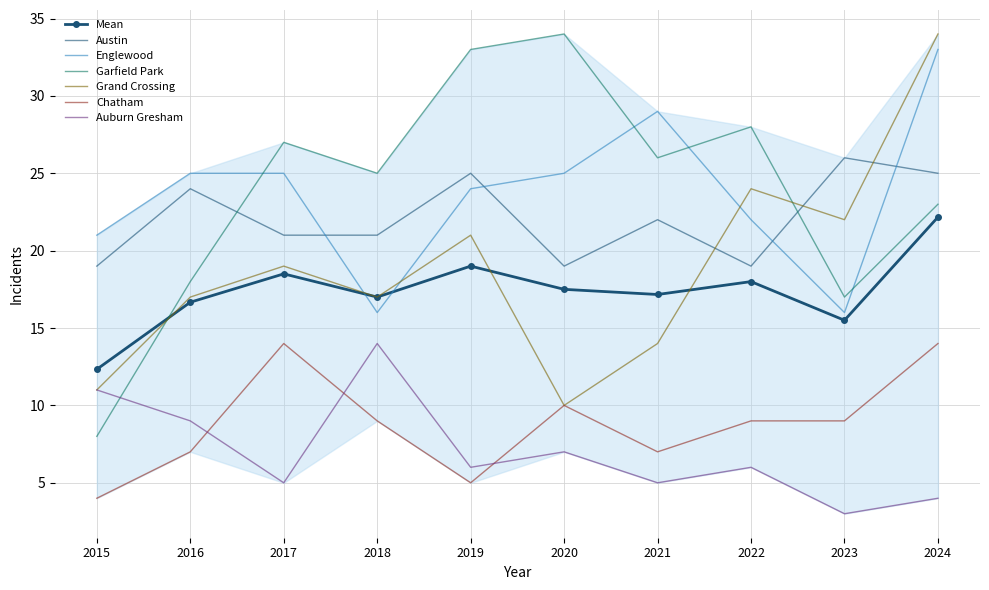

Is the value of Chatham at 2023 greater than the value of Grand Crossing at 2022?

No